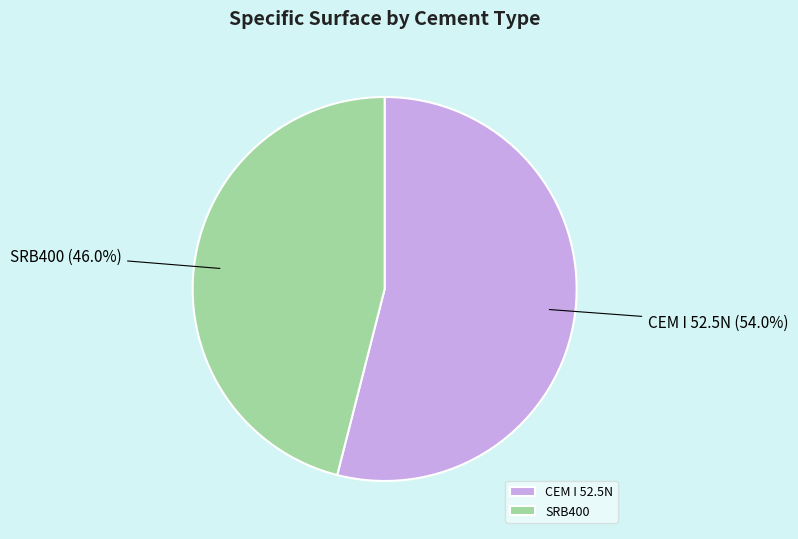

Approximately how many times larger is the value at CEM I 52.5N (54.0%) compared to SRB400 (46.0%)?

1.2